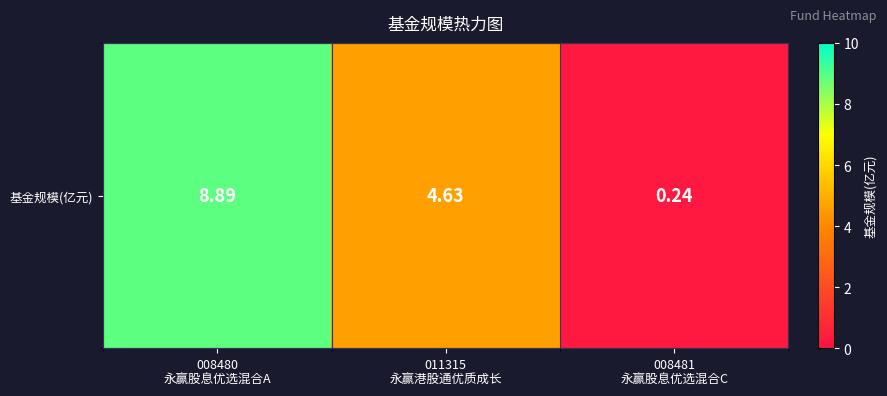

Reading left to right, what are all the values shown in this chart?

8.9	4.6	0.2